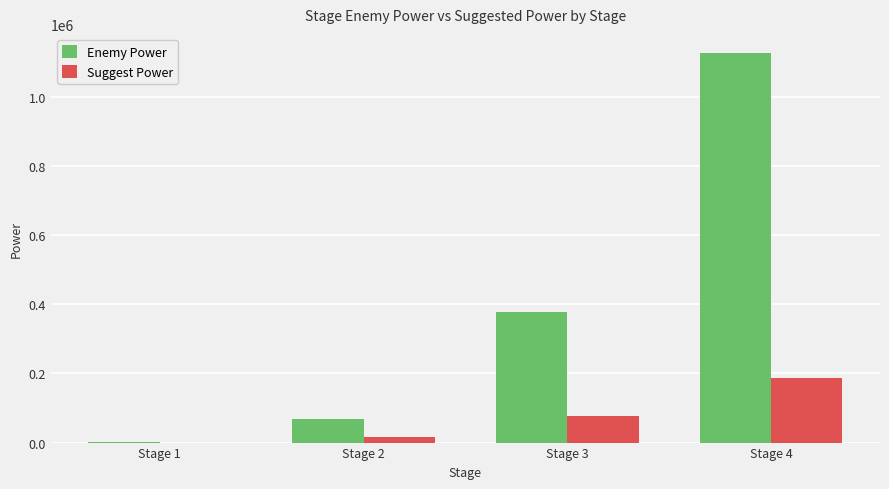

Is it true that Suggest Power equals 75437 at Stage 3?

True